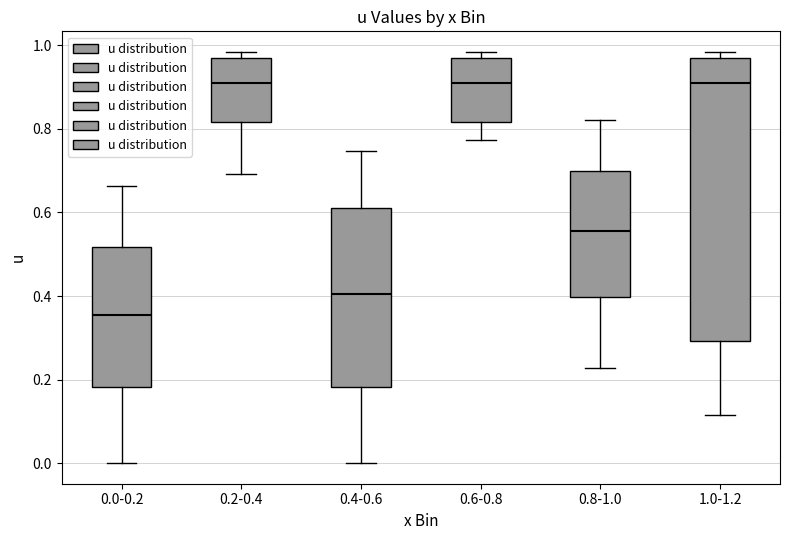

Reading left to right, read every box against the y-axis: the position of its median line, the range the box covers, and the ends of its whiskers. The values are not printed on the chart, so give them approximately, as read against the axis.

0.0-0.2: median 0.36, box 0.18 to 0.52, whiskers 0.00 to 0.66
0.2-0.4: median 0.90, box 0.82 to 0.96, whiskers 0.70 to 0.98
0.4-0.6: median 0.40, box 0.18 to 0.62, whiskers 0.00 to 0.74
0.6-0.8: median 0.90, box 0.82 to 0.96, whiskers 0.78 to 0.98
0.8-1.0: median 0.56, box 0.40 to 0.70, whiskers 0.22 to 0.82
1.0-1.2: median 0.90, box 0.30 to 0.96, whiskers 0.12 to 0.98